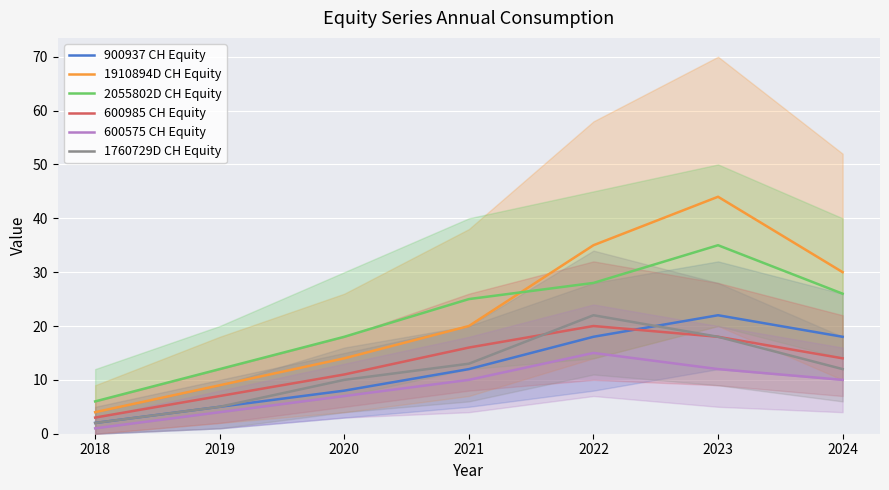

Which series has the largest range (max minus min)?

1910894D CH Equity